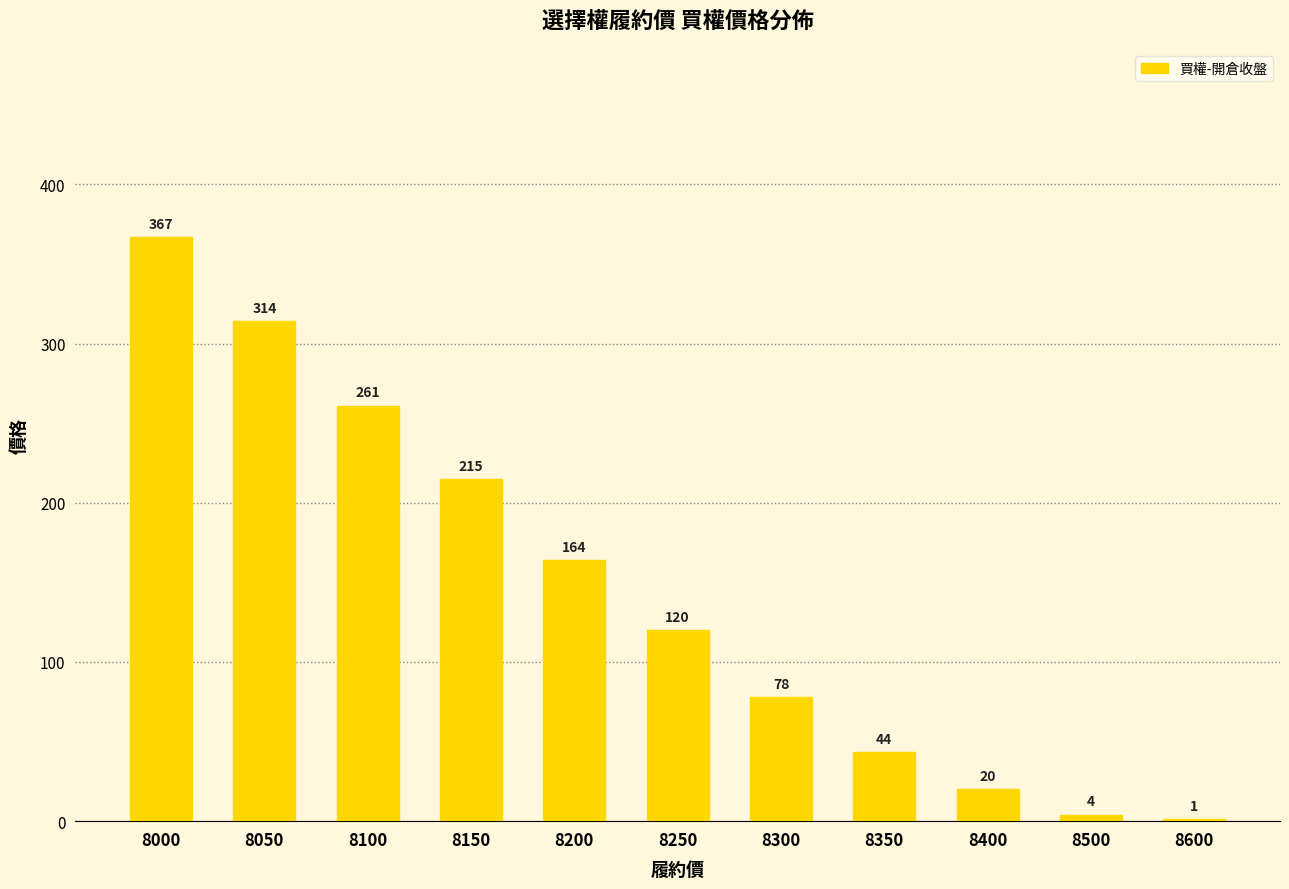

Between 8600 and 8150, which is larger?

8150